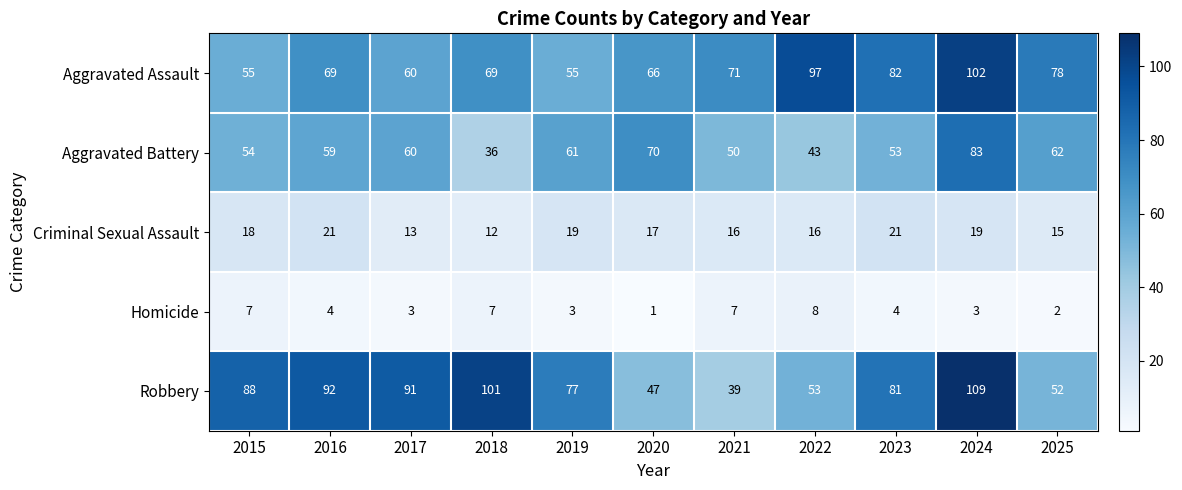

What value does the Aggravated Assault series have at 2023, to the nearest 5?

80